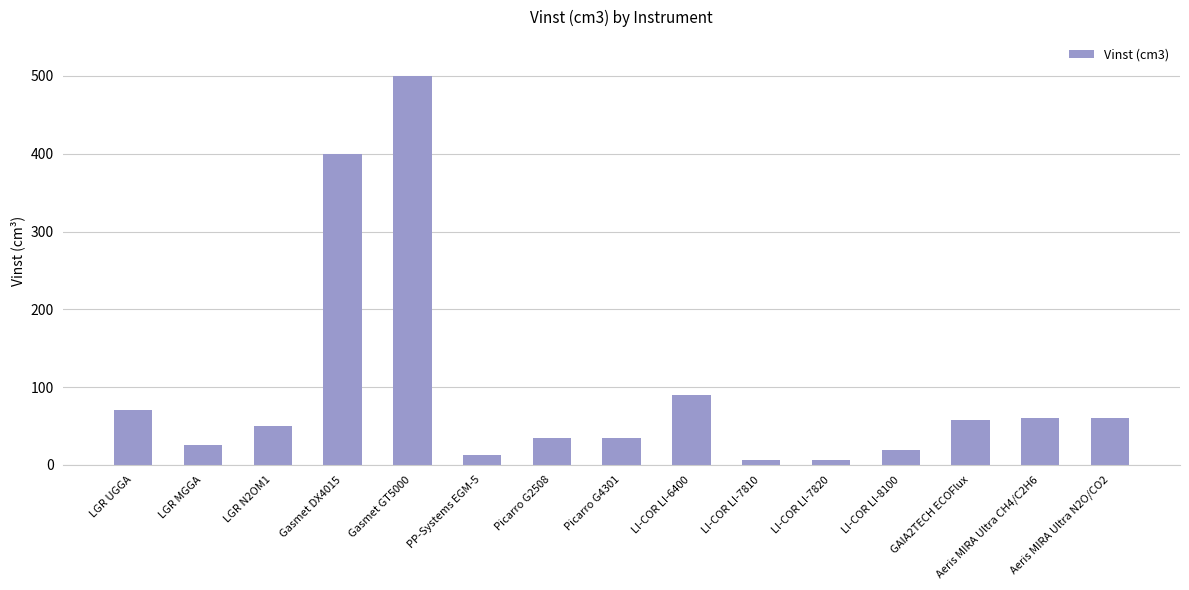

What is the difference between the second highest and minimum values?

393.6